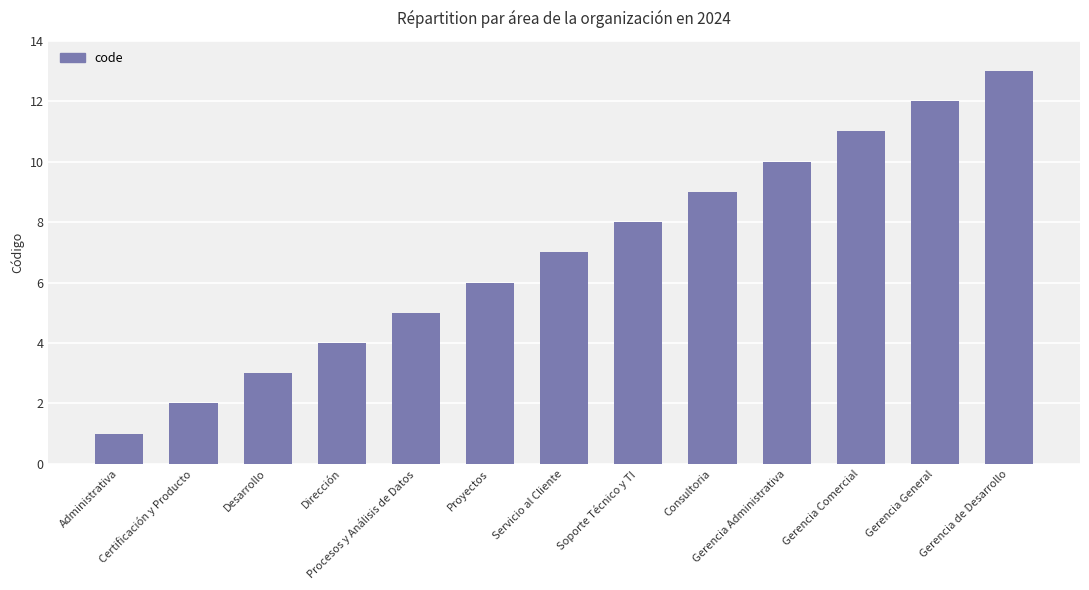

What is the smallest value displayed?

1